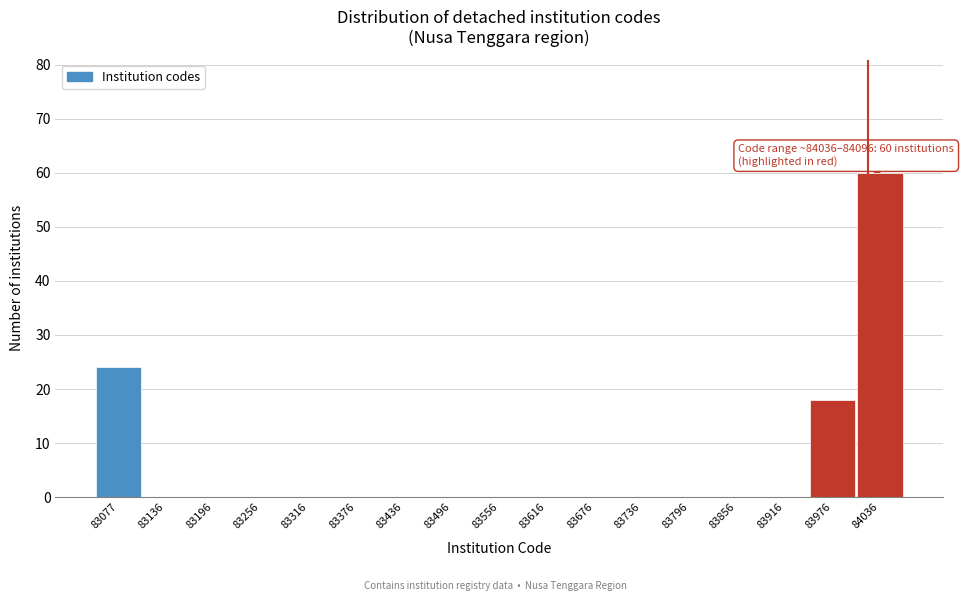

Reading left to right, transcribe all the data shown in this chart.

83077=24	83136=0	83196=0	83256=0	83316=0	83376=0	83436=0	83496=0	83556=0	83616=0	83676=0	83736=0	83796=0	83856=0	83916=0	83976=18	84036=60